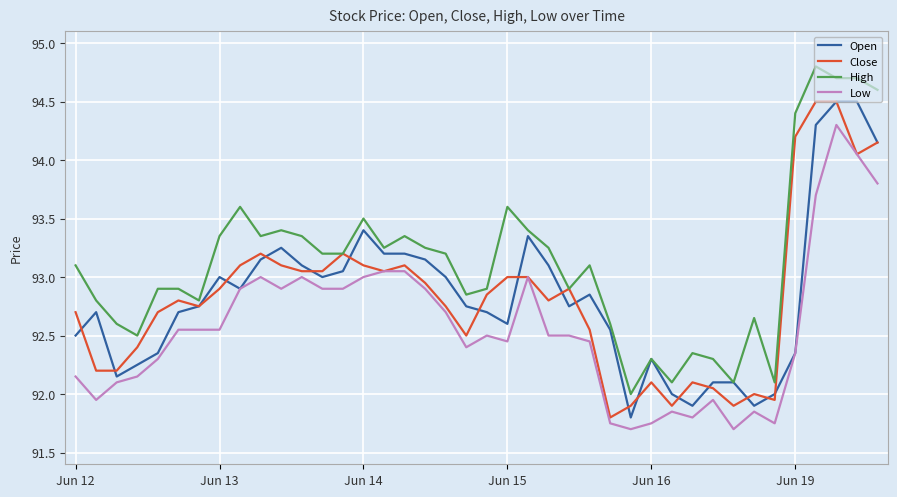

Which series has the largest total across all categories?

High